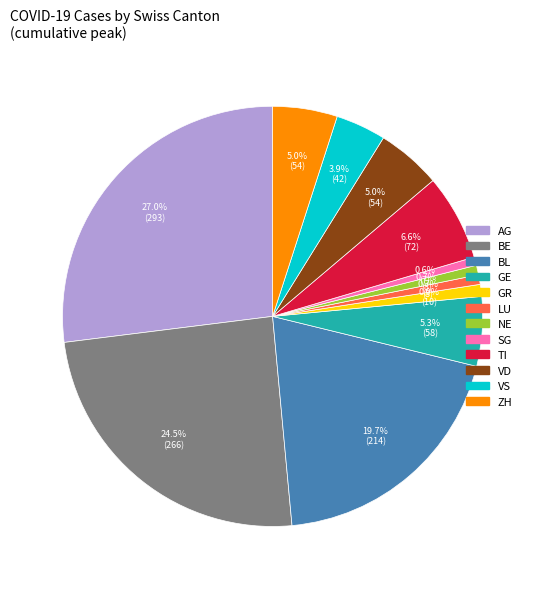

How many segments does this pie chart have?

12